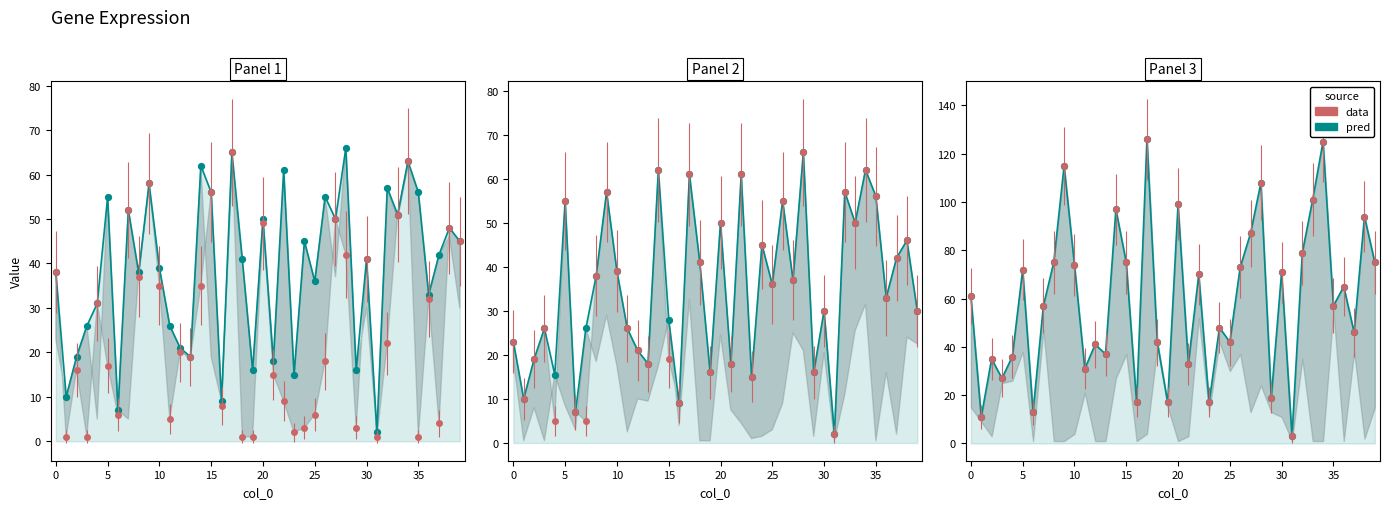

What is the change in value from 17 to 29?

-107